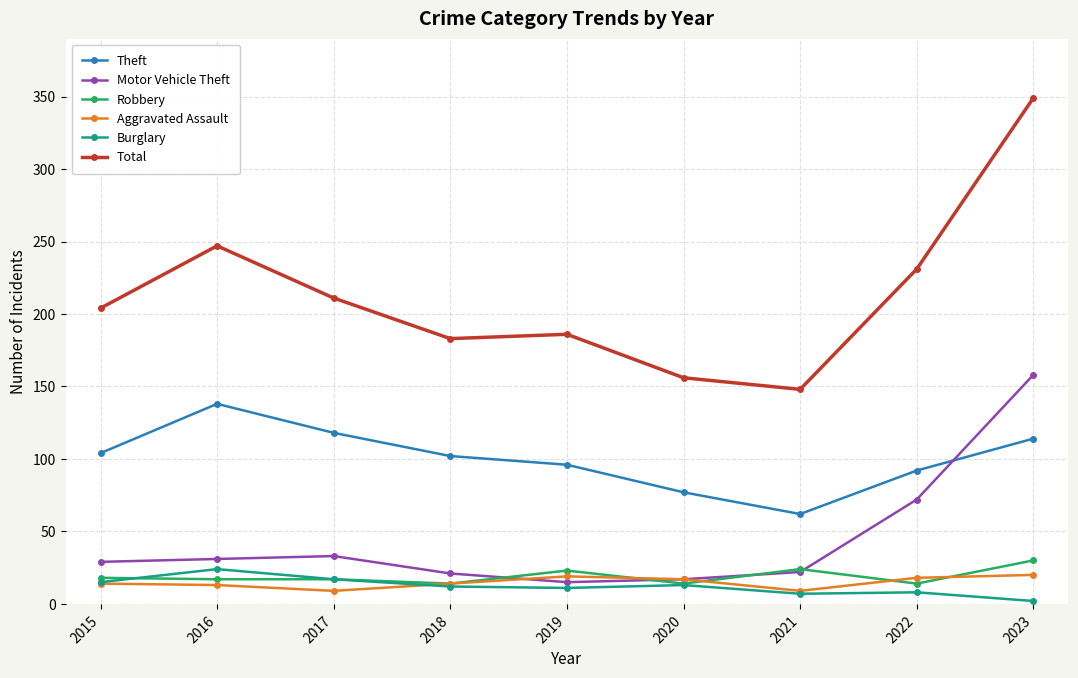

What are all the series names shown in the legend?

Theft, Motor Vehicle Theft, Robbery, Aggravated Assault, Burglary, Total